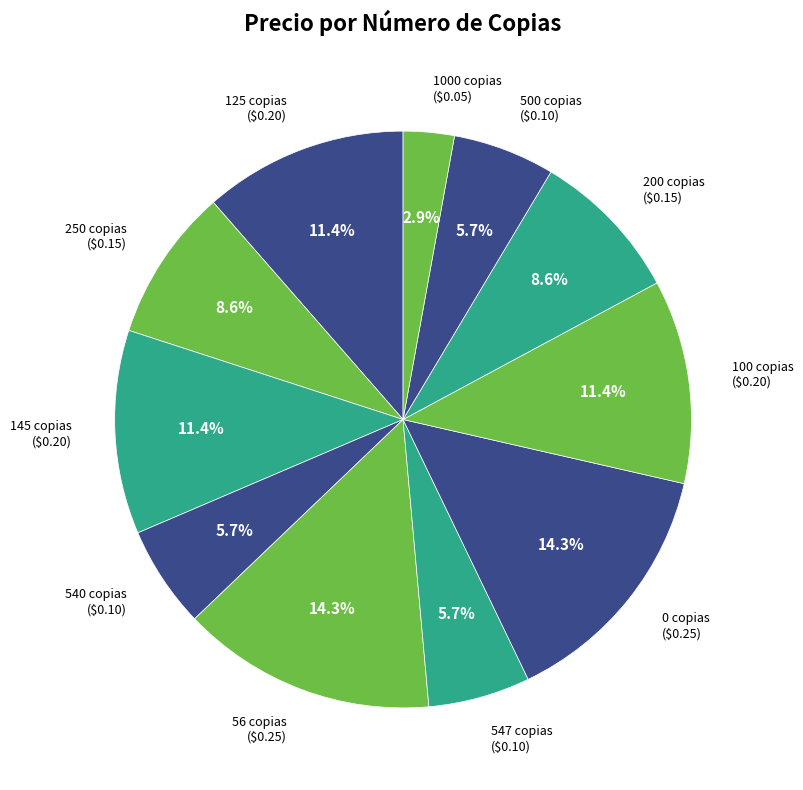

Which has a higher value, 1000 copias or 500 copias?

500 copias